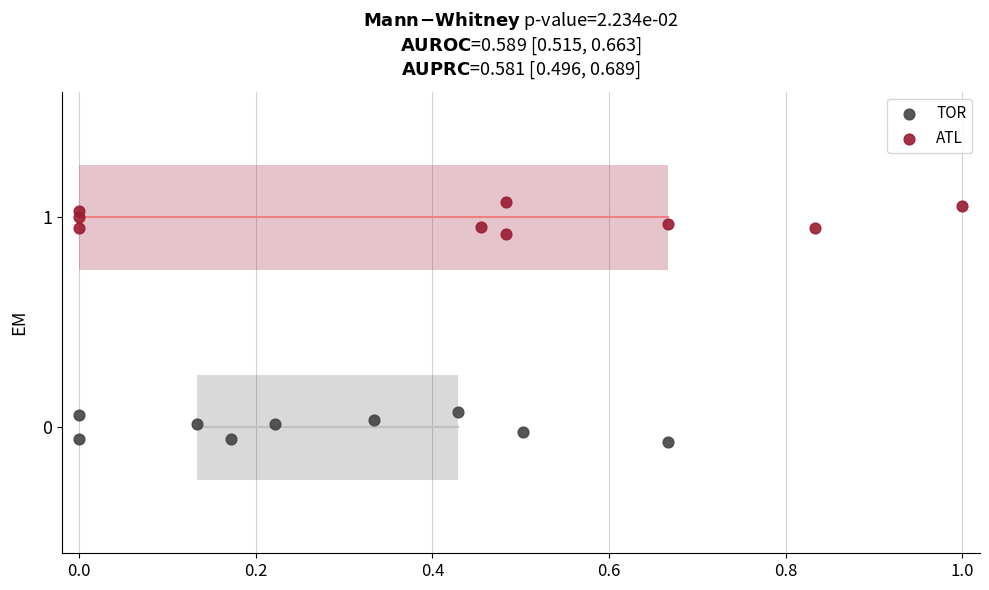

Which series reaches the minimum Y coordinate?

TOR